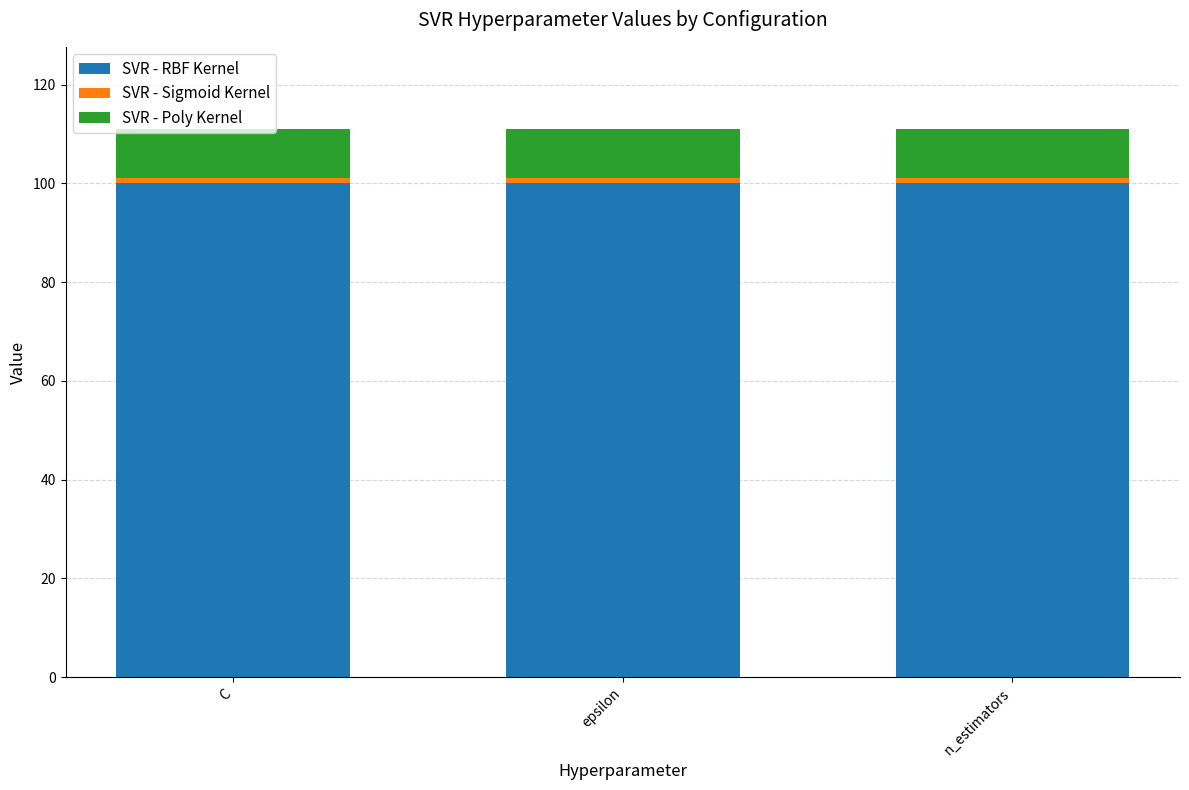

Count the number of categories in the chart.

3